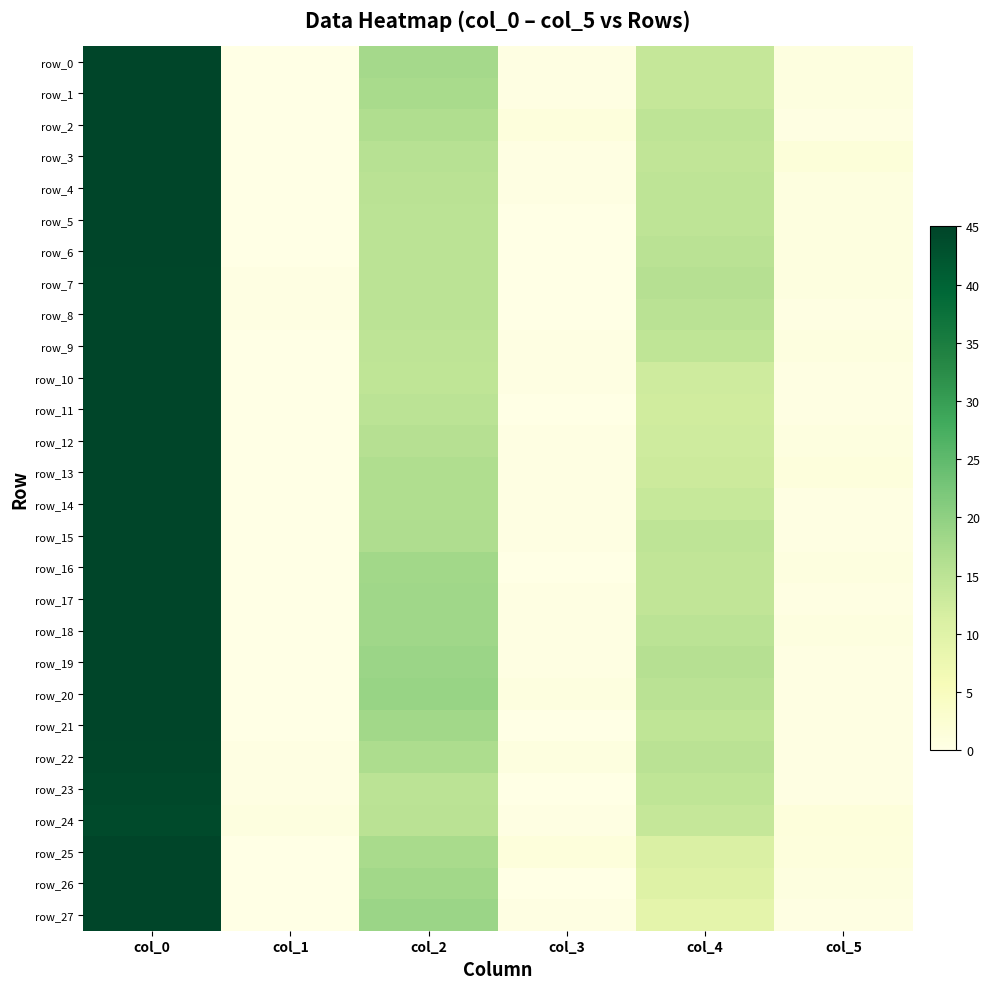

What is the greatest value displayed?

45.0